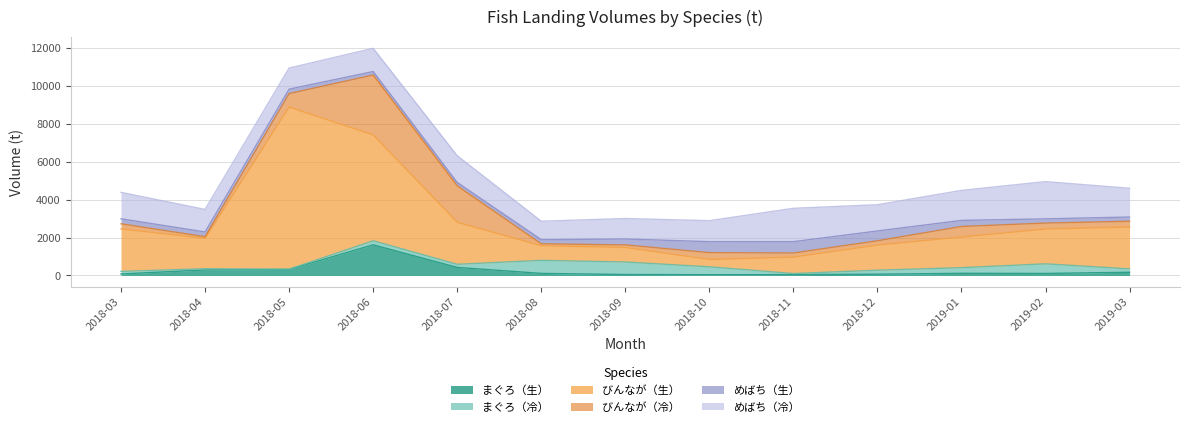

In めばち（生）, how many points are lower than both neighbors (excluding endpoints)?

2